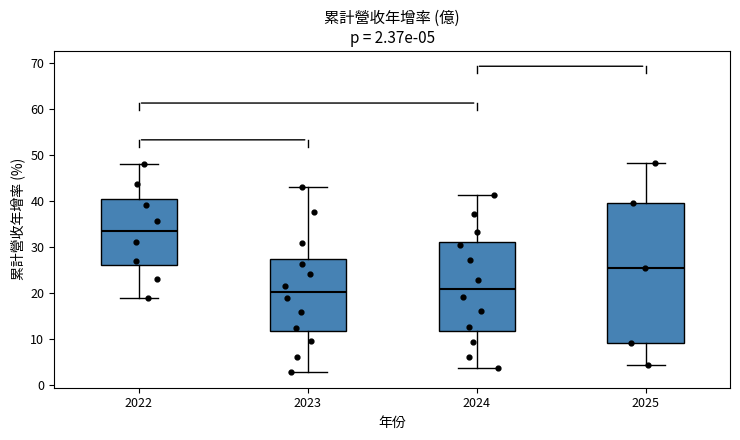

Comparing the boxes themselves (not the whiskers), which one is the tallest?

2025